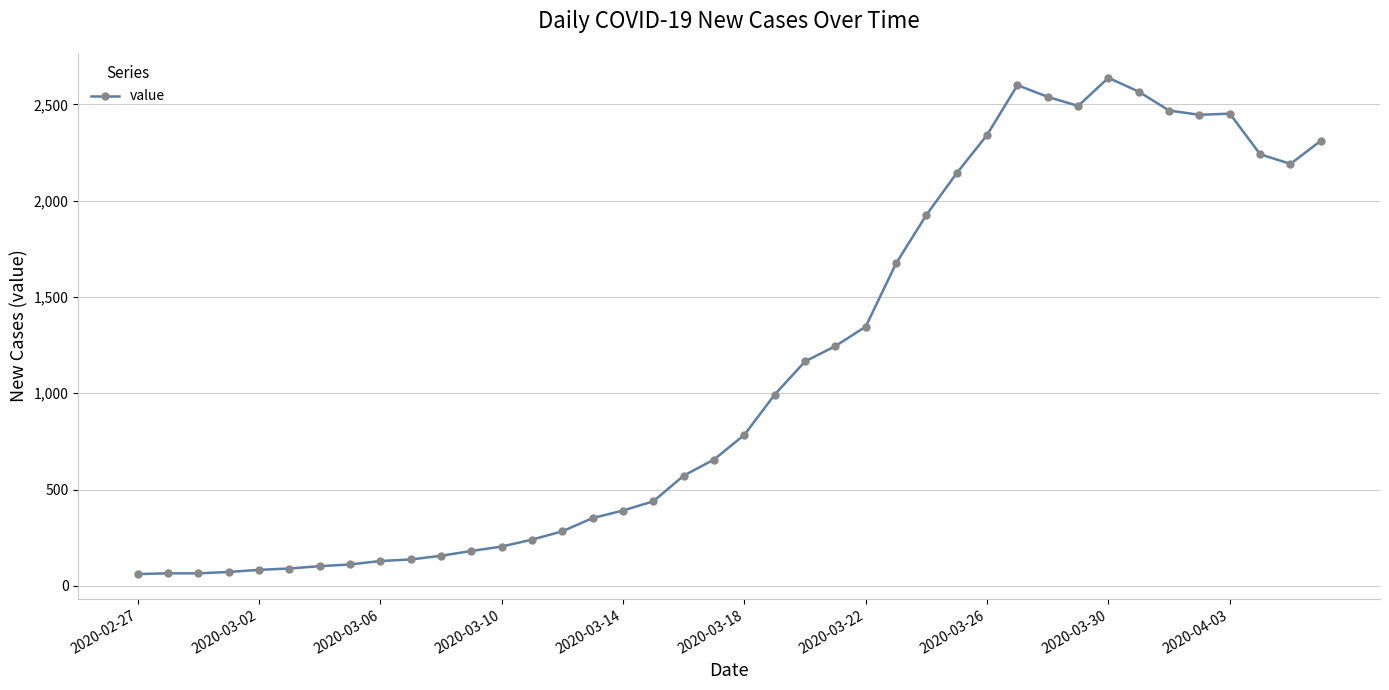

Does the chart display data point markers on the line(s)?

Yes